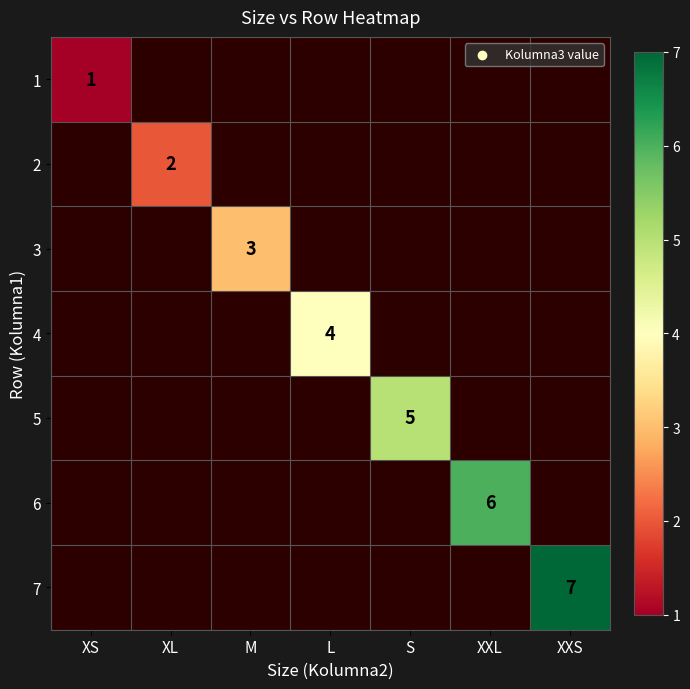

Is it true that 5 equals 8 at S?

False